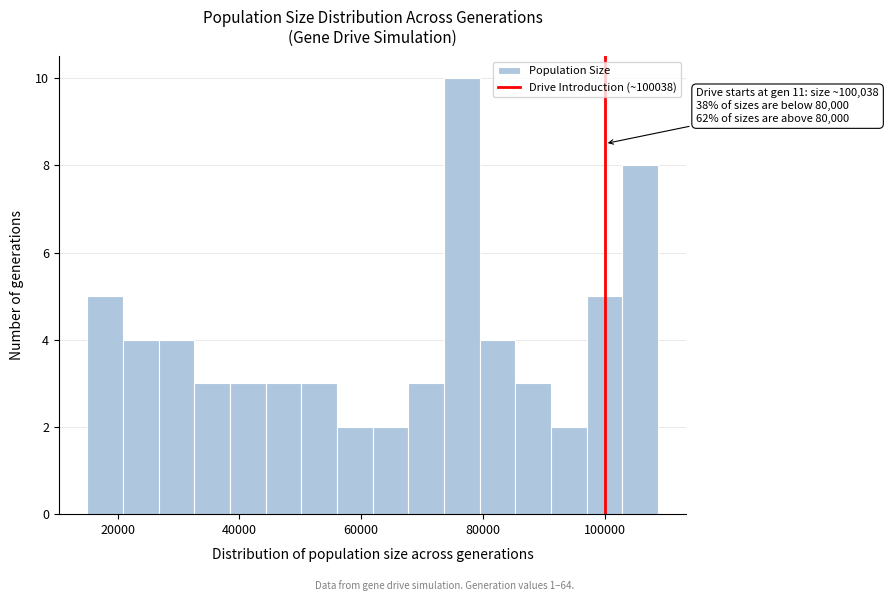

Read against the x-axis, roughly where is the centre of the tallest bar?

76000